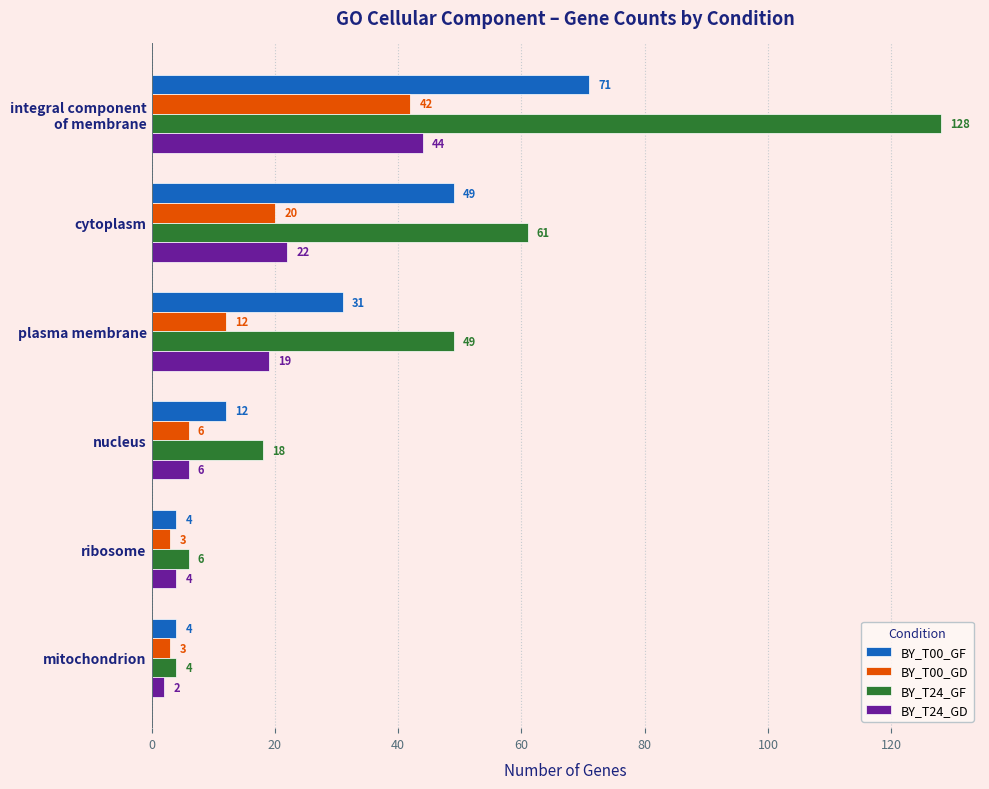

What is the difference between the highest and lowest values at ribosome?

3